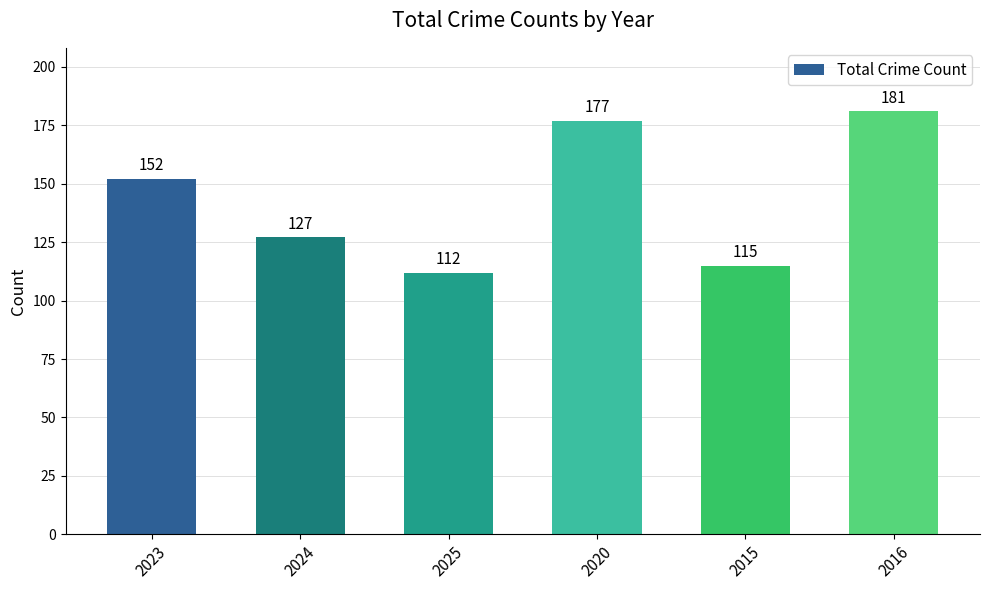

What position from the right is 2015?

2